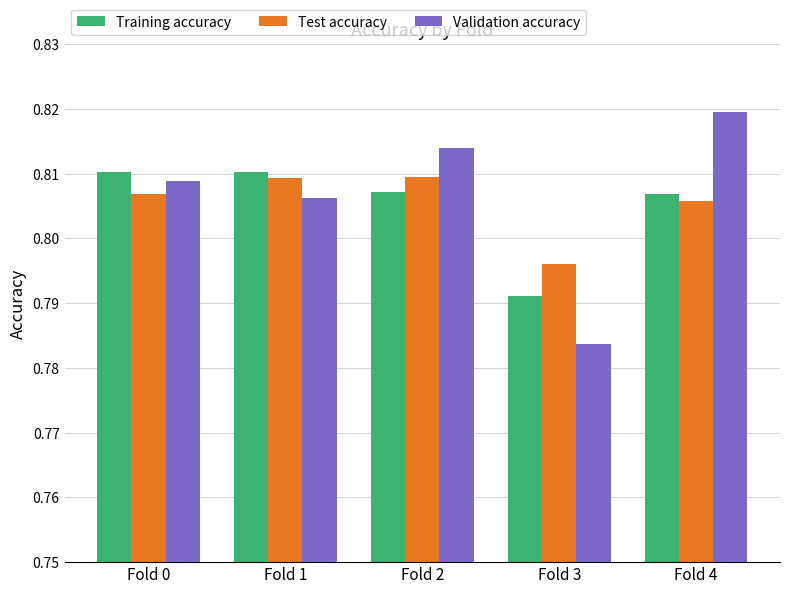

What are all the series names shown in the legend?

Training accuracy, Test accuracy, Validation accuracy